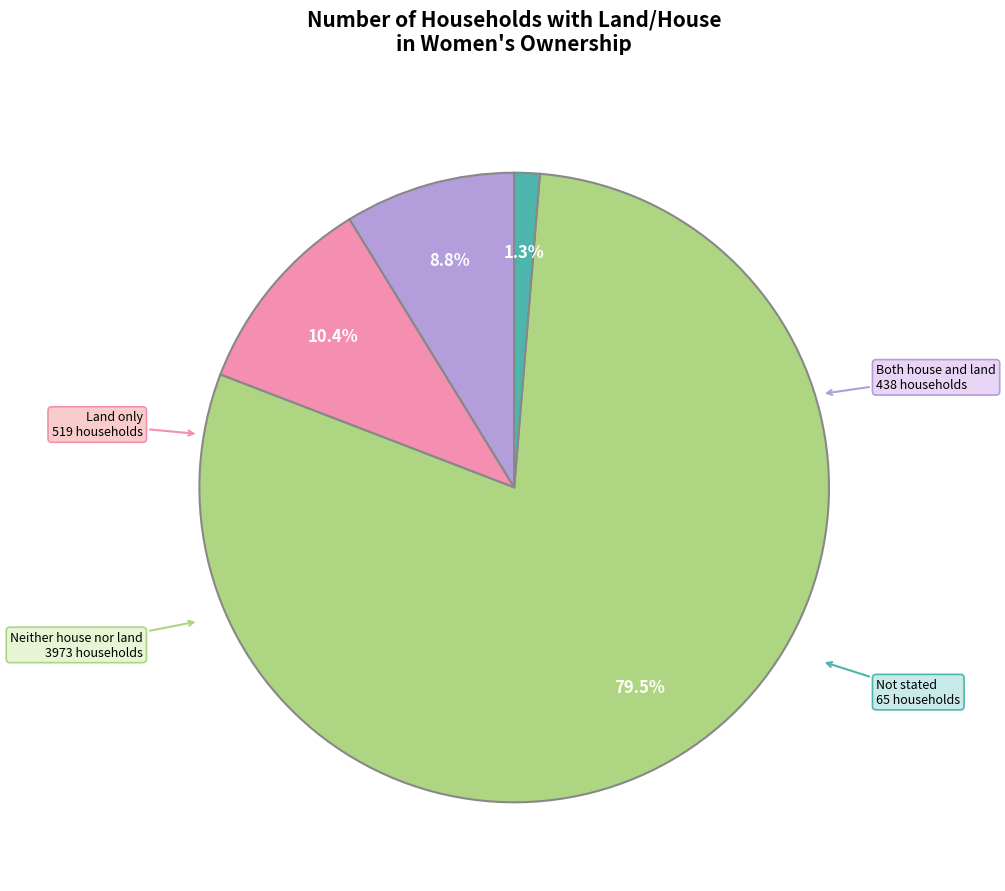

What percentage do Not stated and Neither house nor land together represent?

80.8%